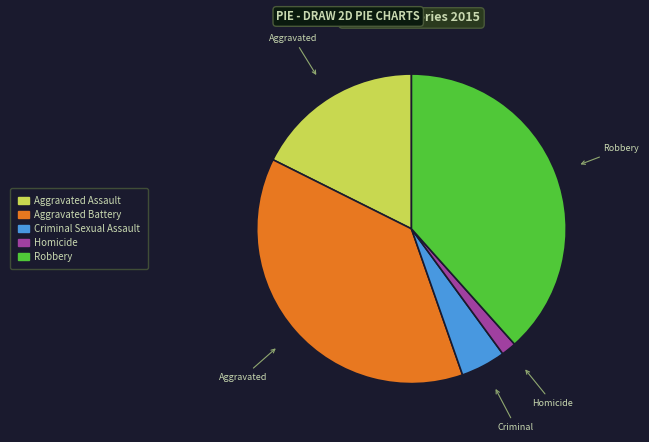

True or false: Criminal Sexual Assault accounts for 5% of the total.

True